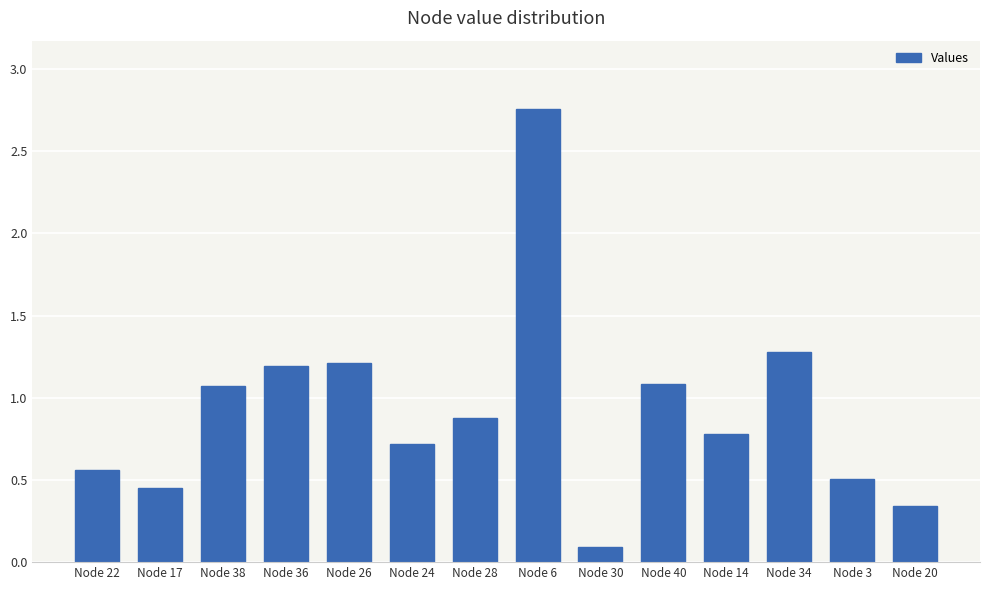

True or false: the data shows 0.8 at Node 14.

True